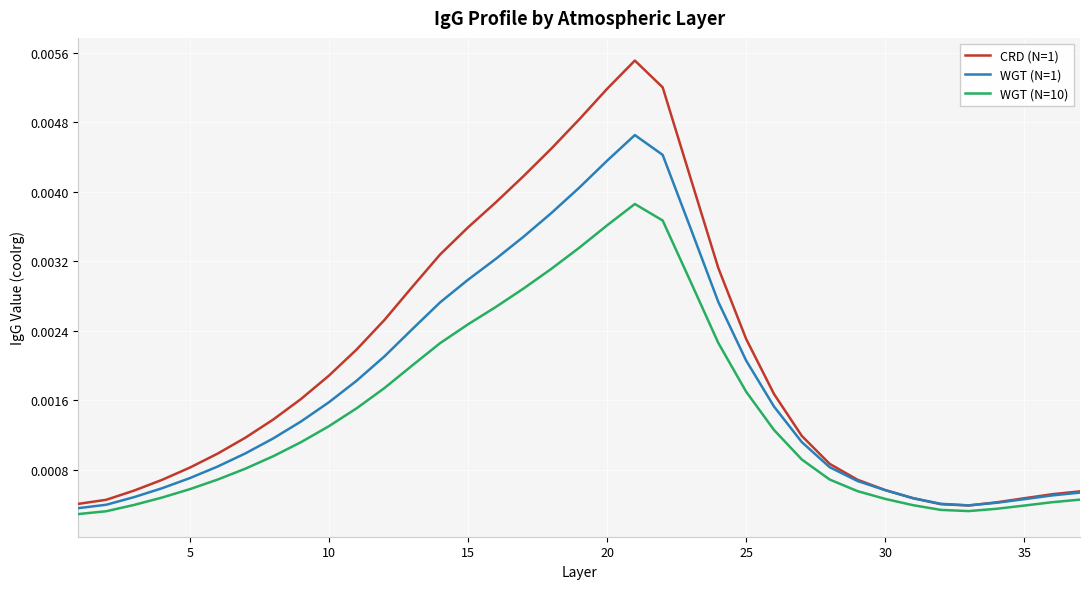

Rank the series by their maximum value, from highest to lowest.

CRD (N=1), WGT (N=1), WGT (N=10)